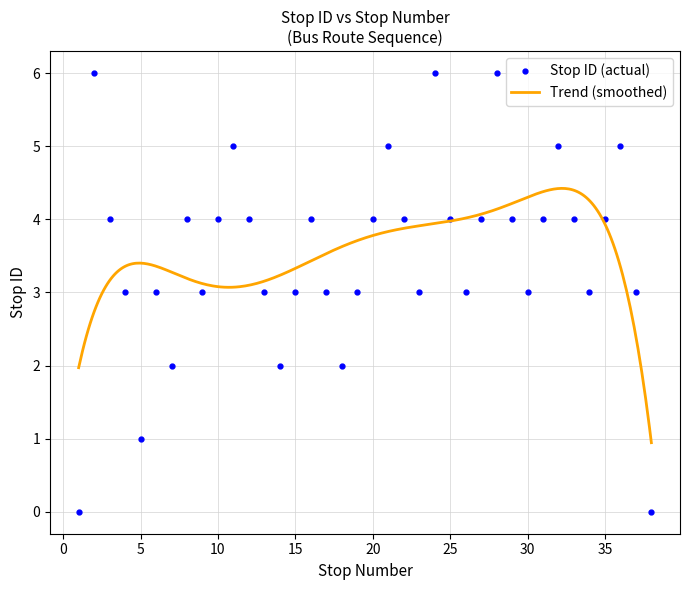

What is the value of the 7th point from the left?

2